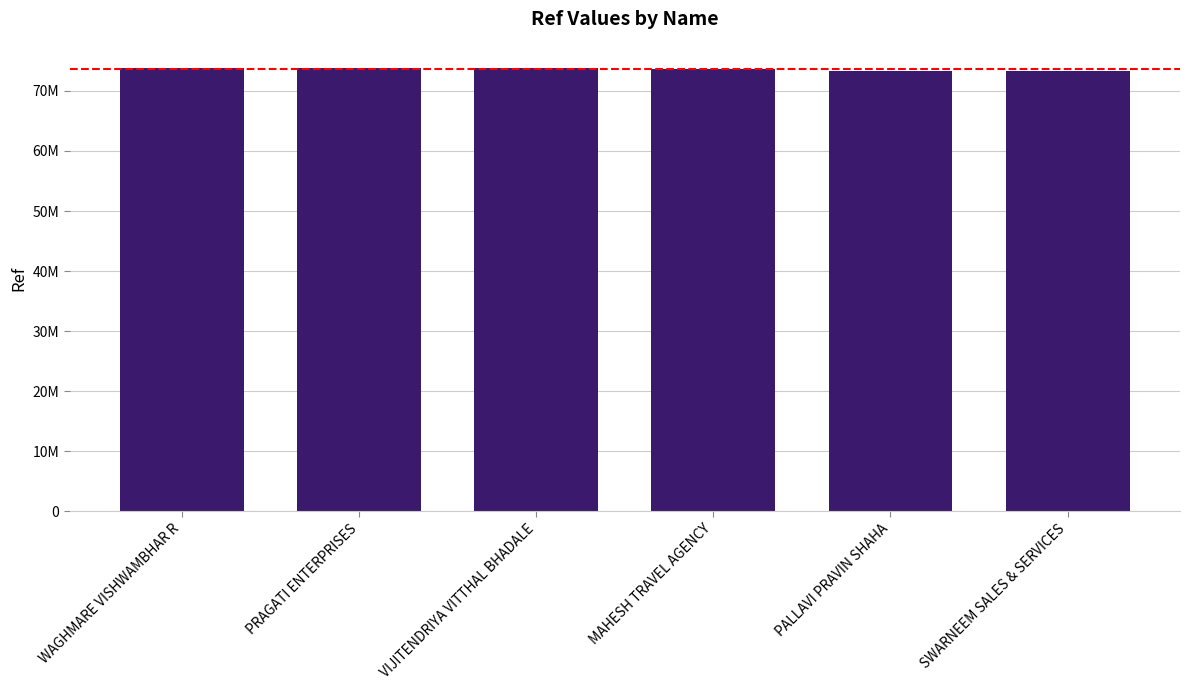

Which has a higher value, WAGHMARE VISHWAMBHAR R or VIJITENDRIYA VITTHAL BHADALE?

WAGHMARE VISHWAMBHAR R